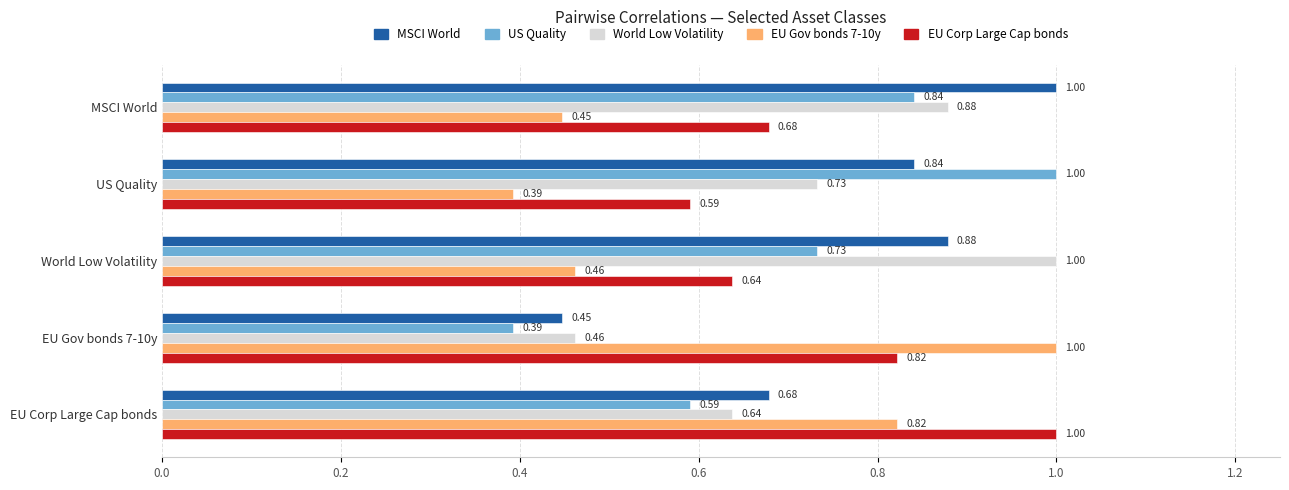

Where is EU Gov bonds 7-10y nearest to the value 0?

US Quality